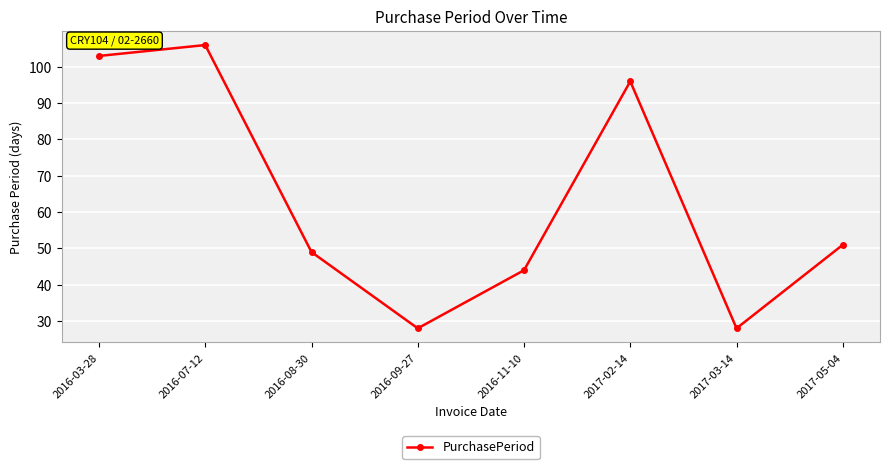

What is the difference between the maximum and minimum values?

78